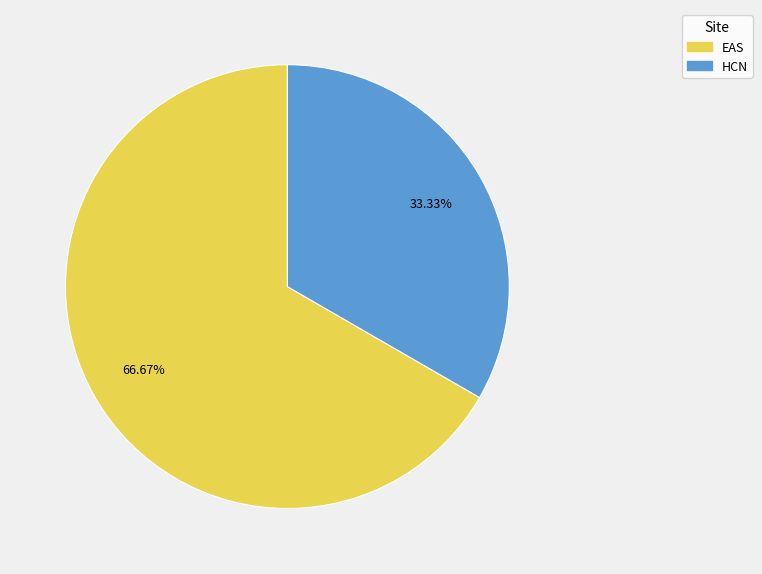

To the nearest percent, what is the combined percentage of EAS and HCN?

100%